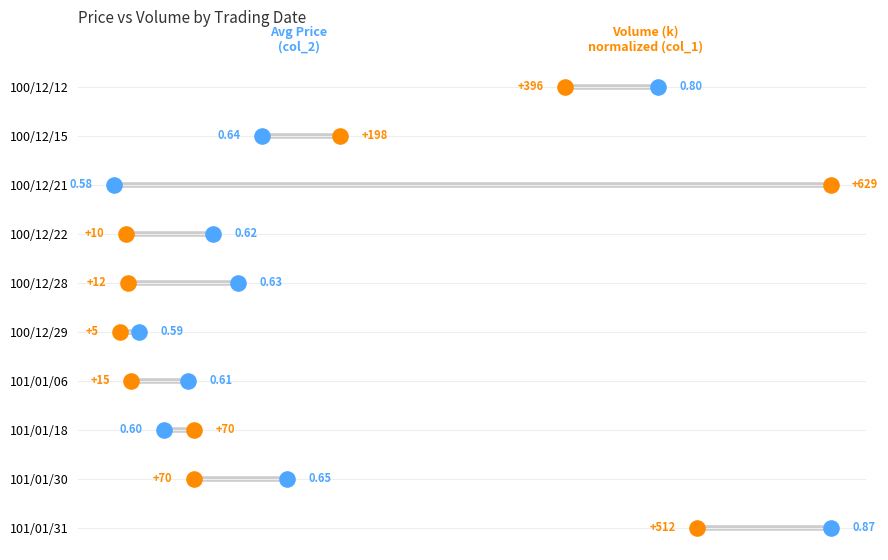

Is the value of Volume k (col_1 / max) at 7 greater than the value of Avg Price (col_2) at 1?

Yes